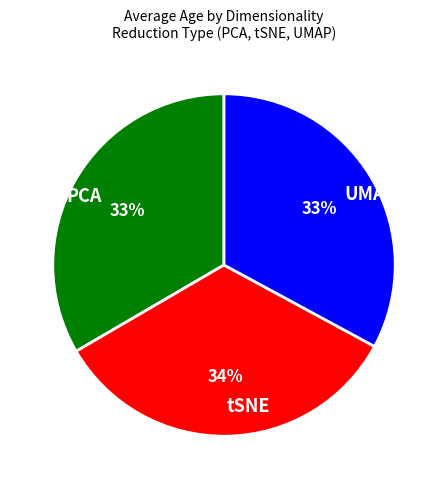

How many slices are in this pie chart?

3